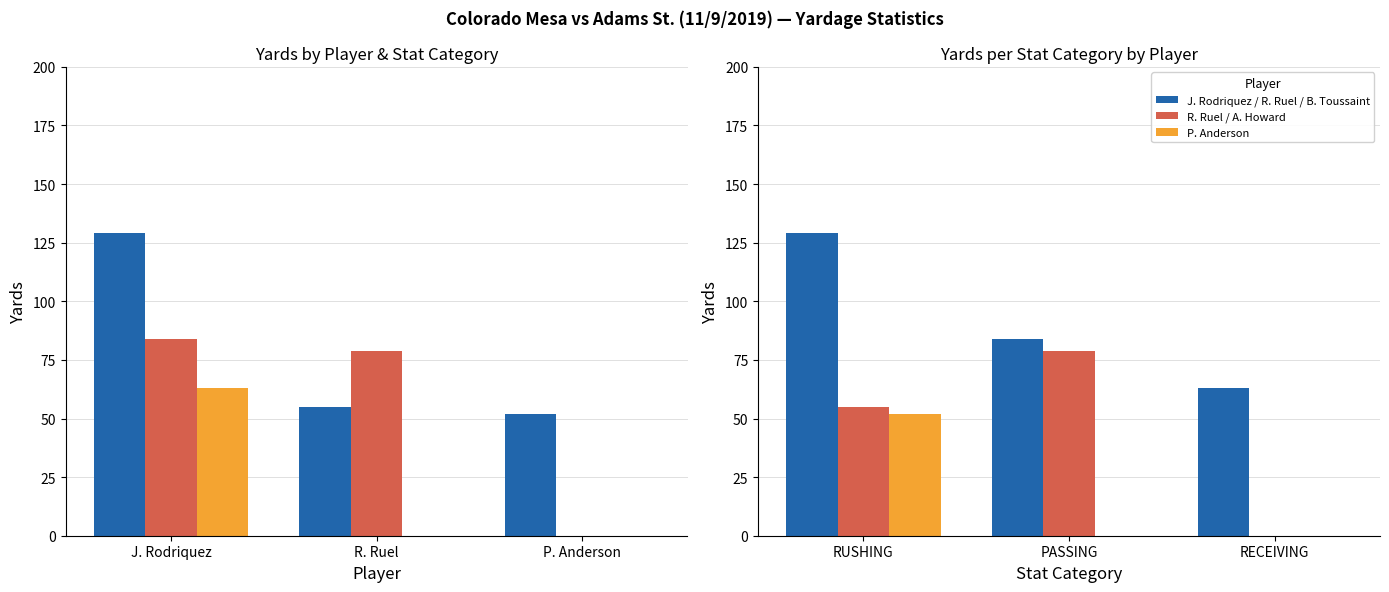

Read the R. Ruel / A. Howard value at RUSHING.

55